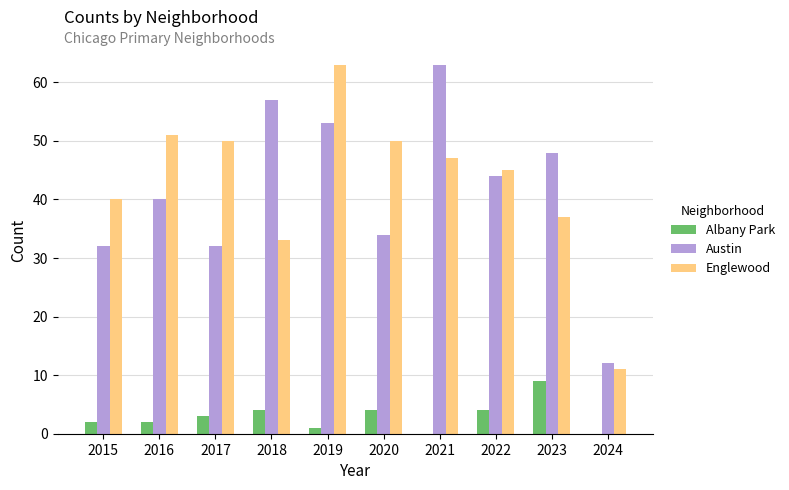

What is the greatest value displayed?

63